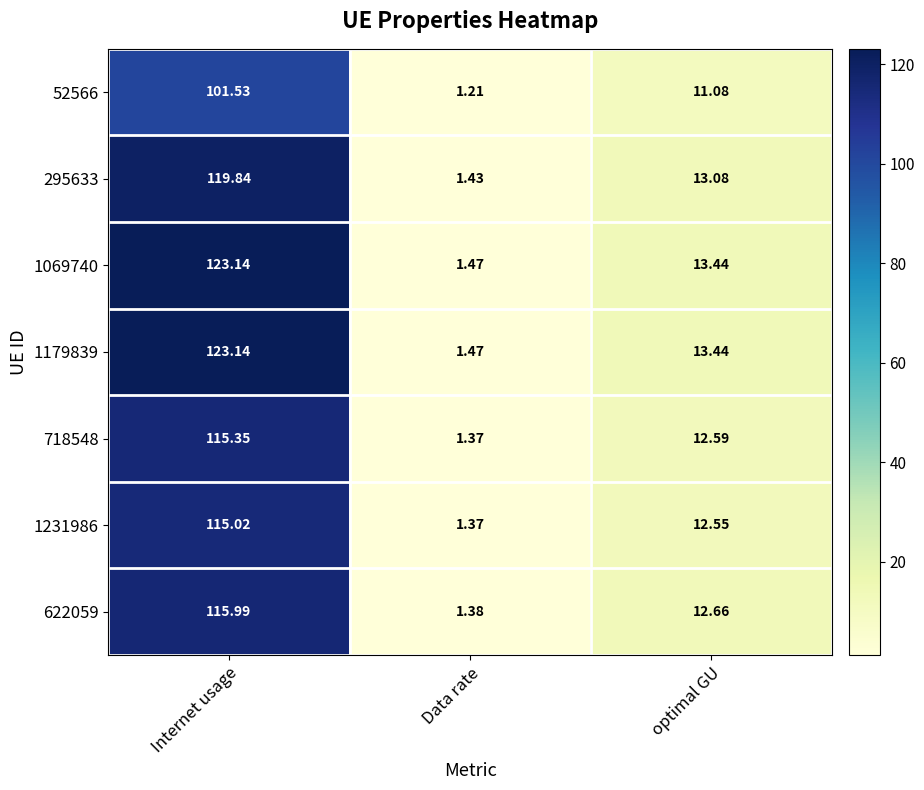

Which category has the lowest value in the 718548 series?

Data rate